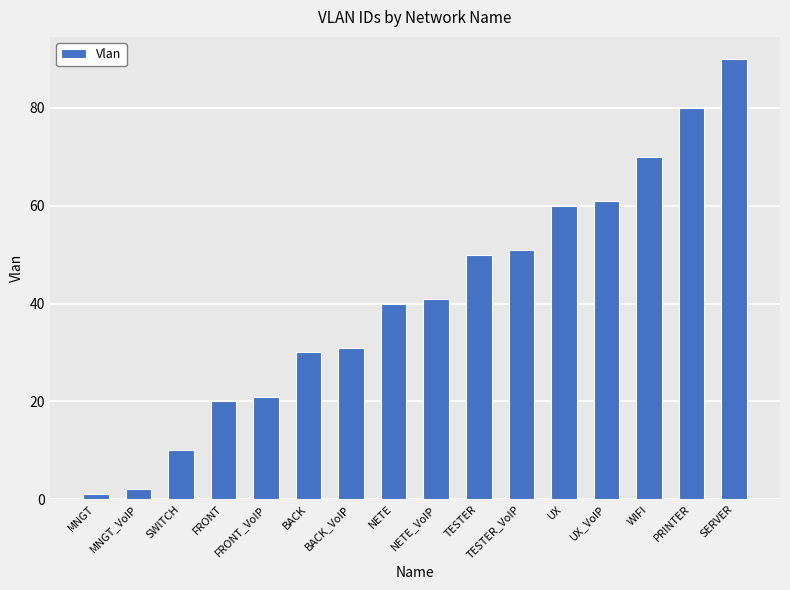

Is it true that the value at BACK is 19?

False